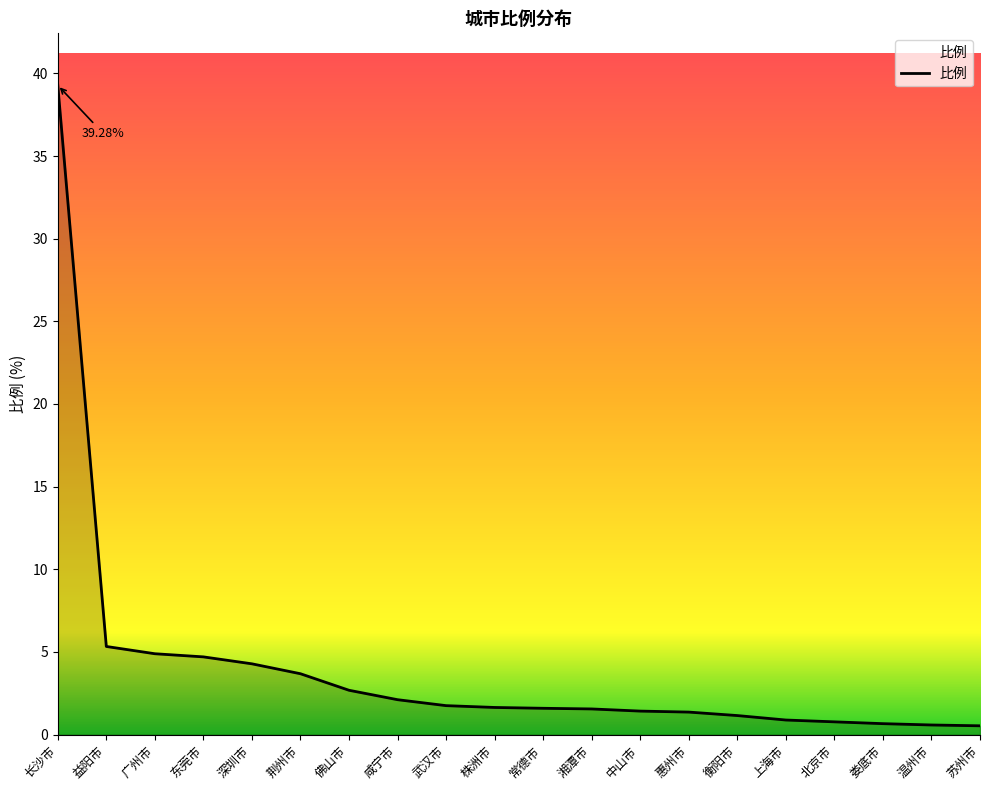

Which label corresponds to the largest value in the chart?

长沙市